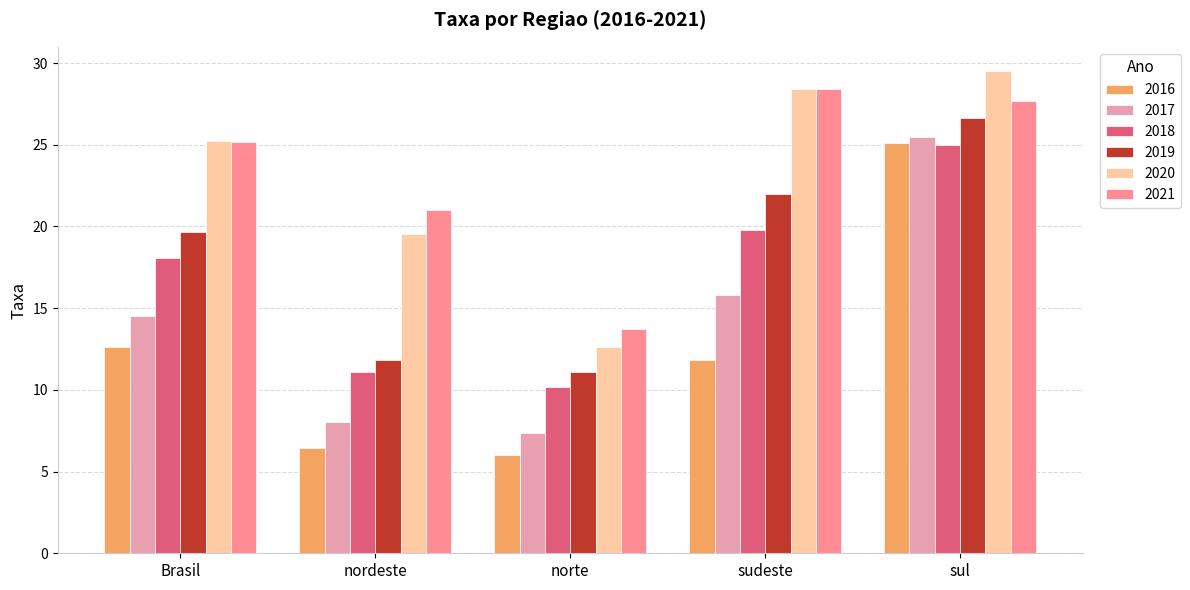

Is the value of 2018 at sudeste greater than the value of 2021 at Brasil?

No